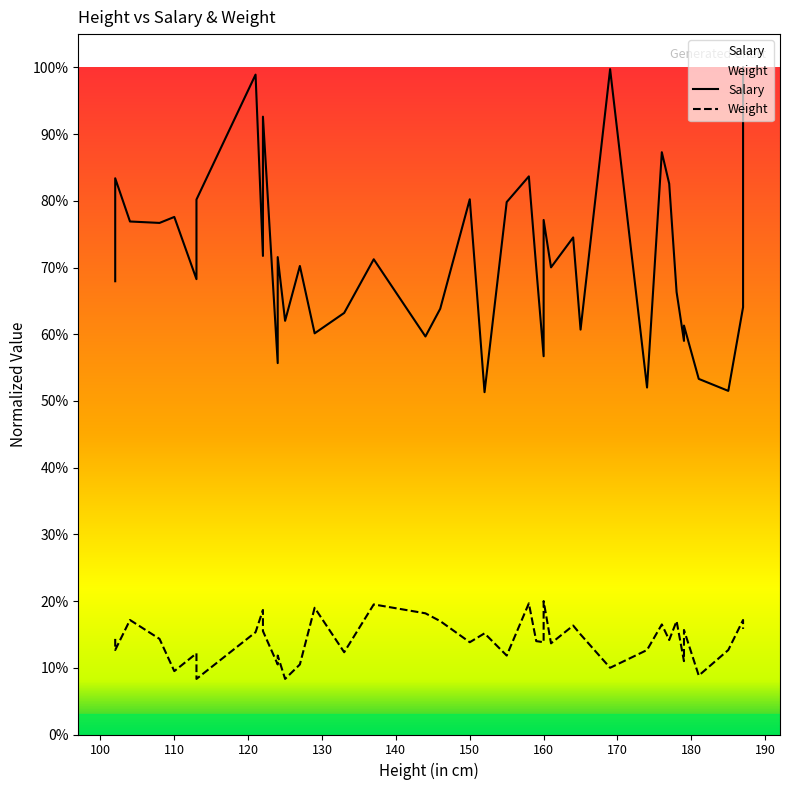

True or false: Weight has more than 2 interior local peaks.

True